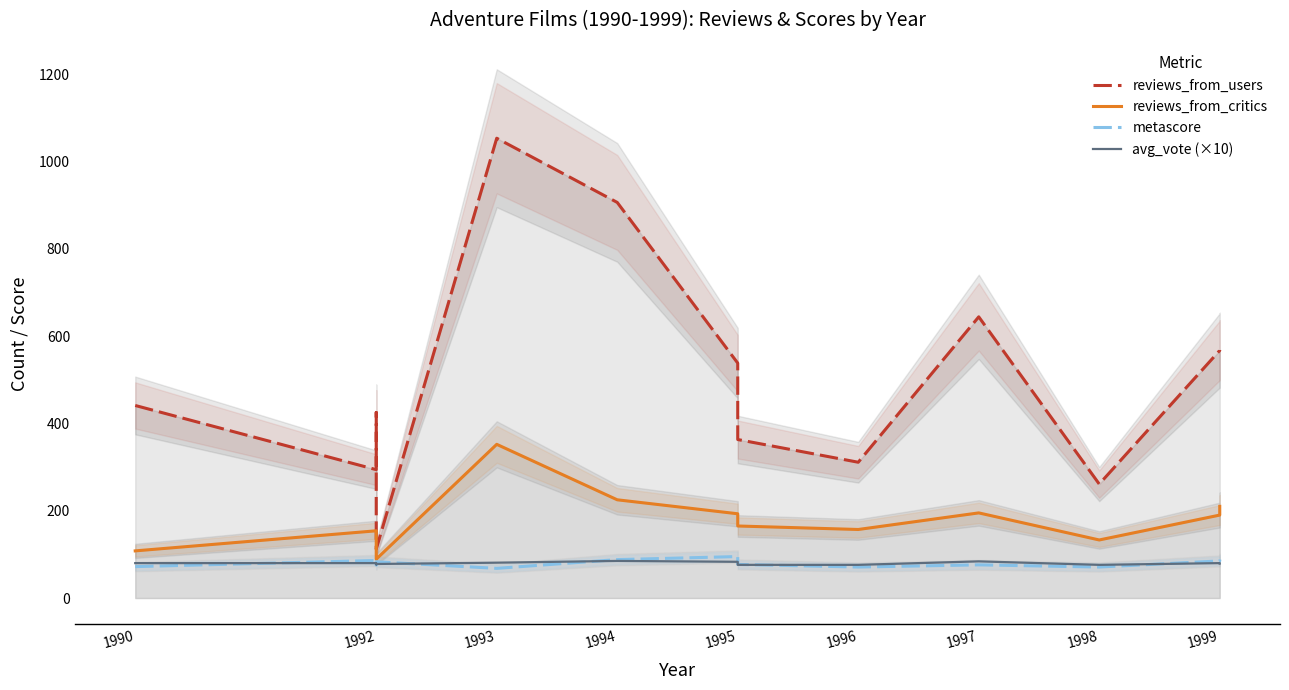

What is the smallest value displayed?

68